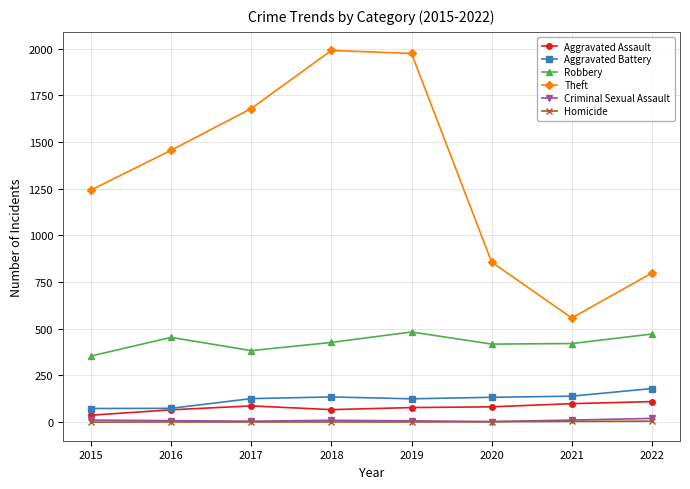

How many distinct data groups are displayed?

6